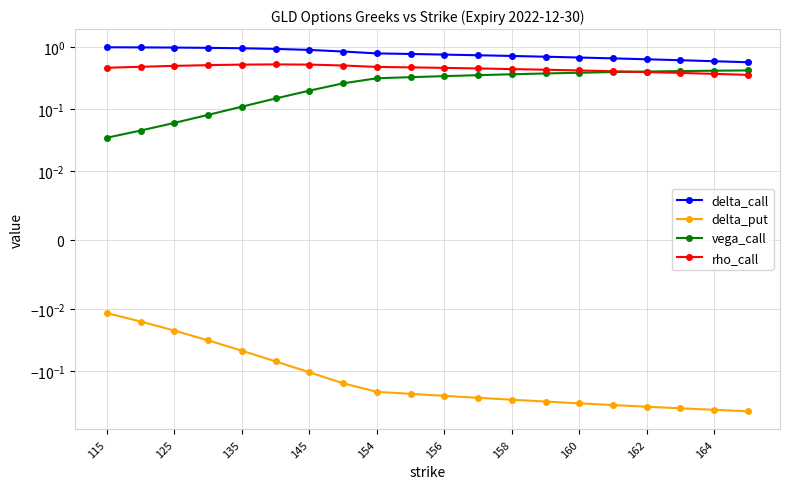

Between which two adjacent categories do rho_call and vega_call first intersect?

15 and 16